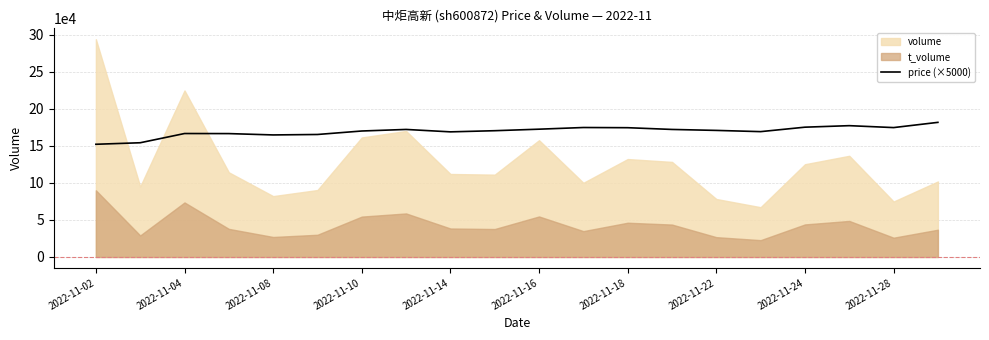

How many points are lower than both their immediate neighbors (excluding endpoints)?

4